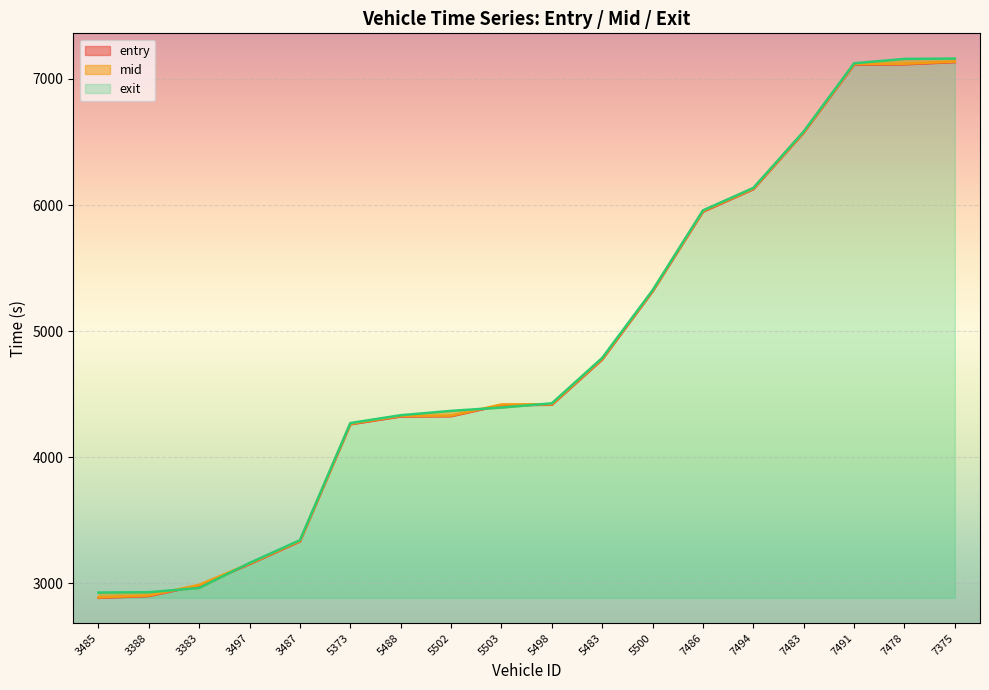

What is the smallest value displayed?

2886.3